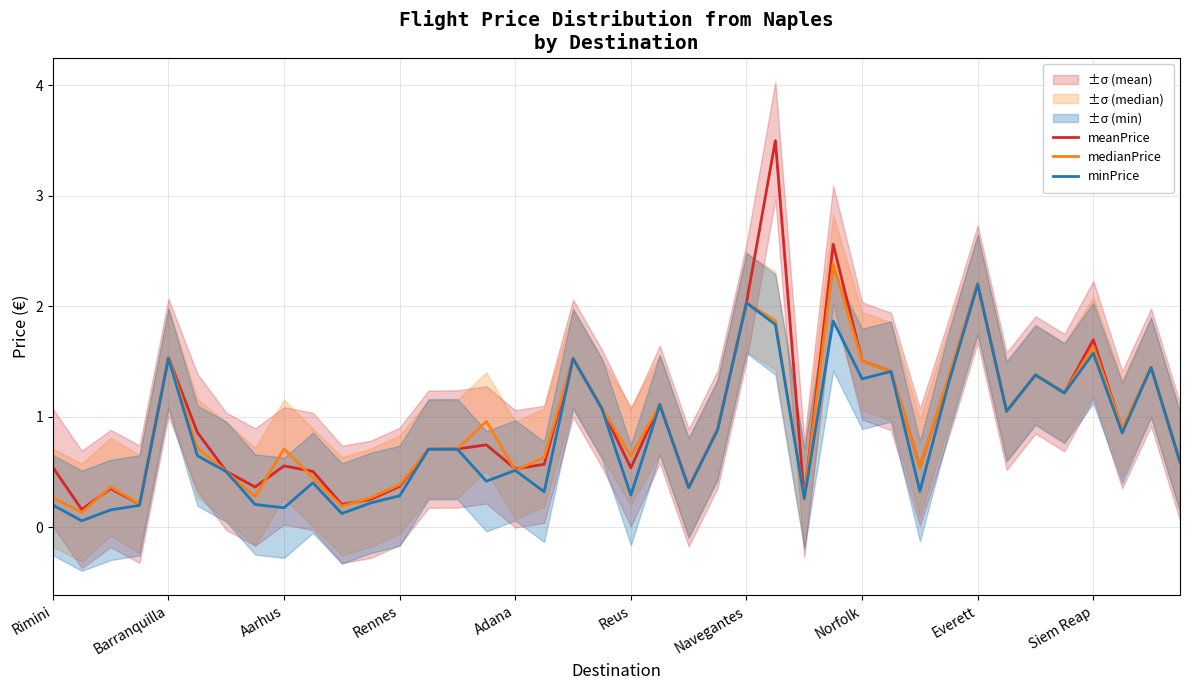

Read the minPrice value at Norfolk.

1.3